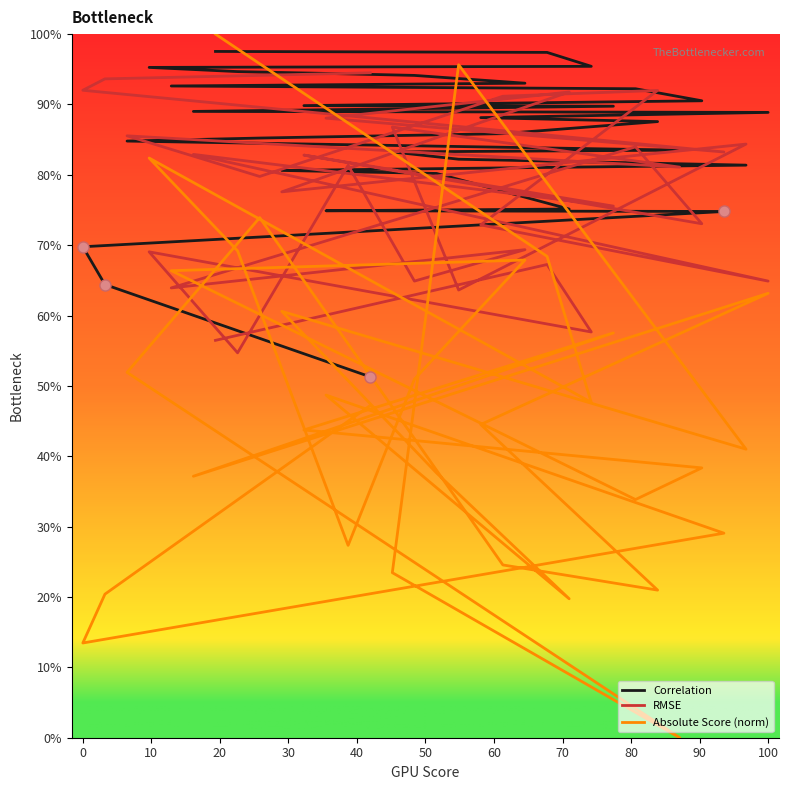

What is the maximum value shown in the chart?

100.0